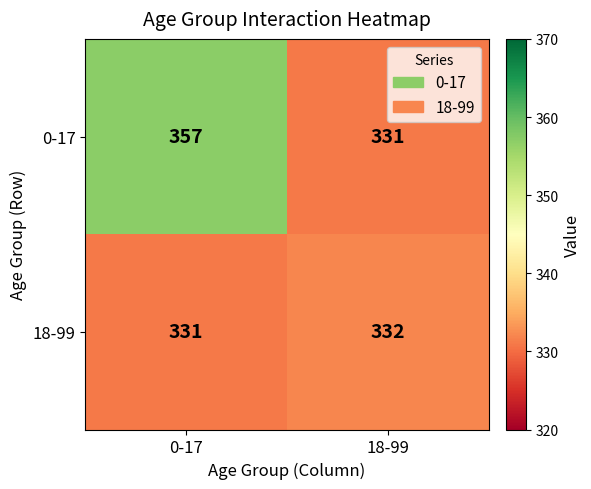

What is the average value of the 18-99 series?

332